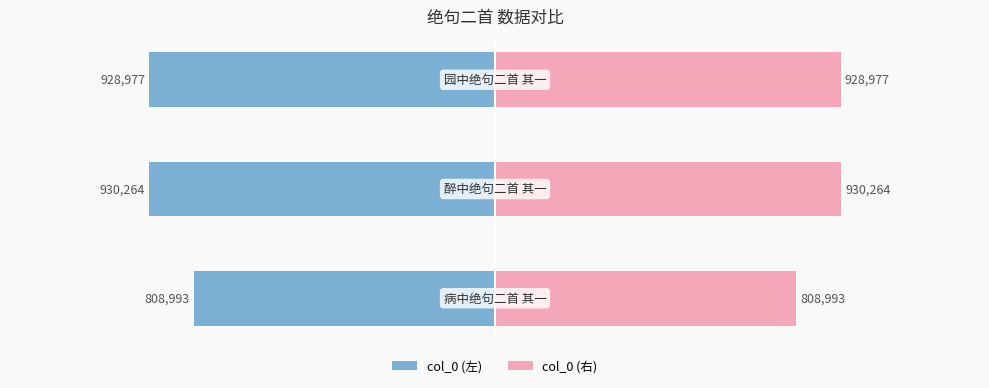

Rank the series by their maximum value, from lowest to highest.

col_0 (左), col_0 (右)